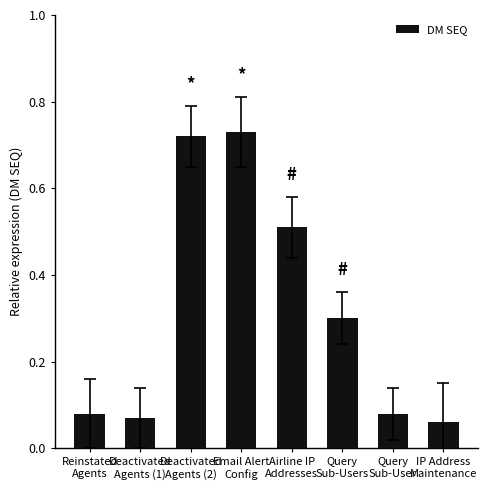

What is the average value?

0.3